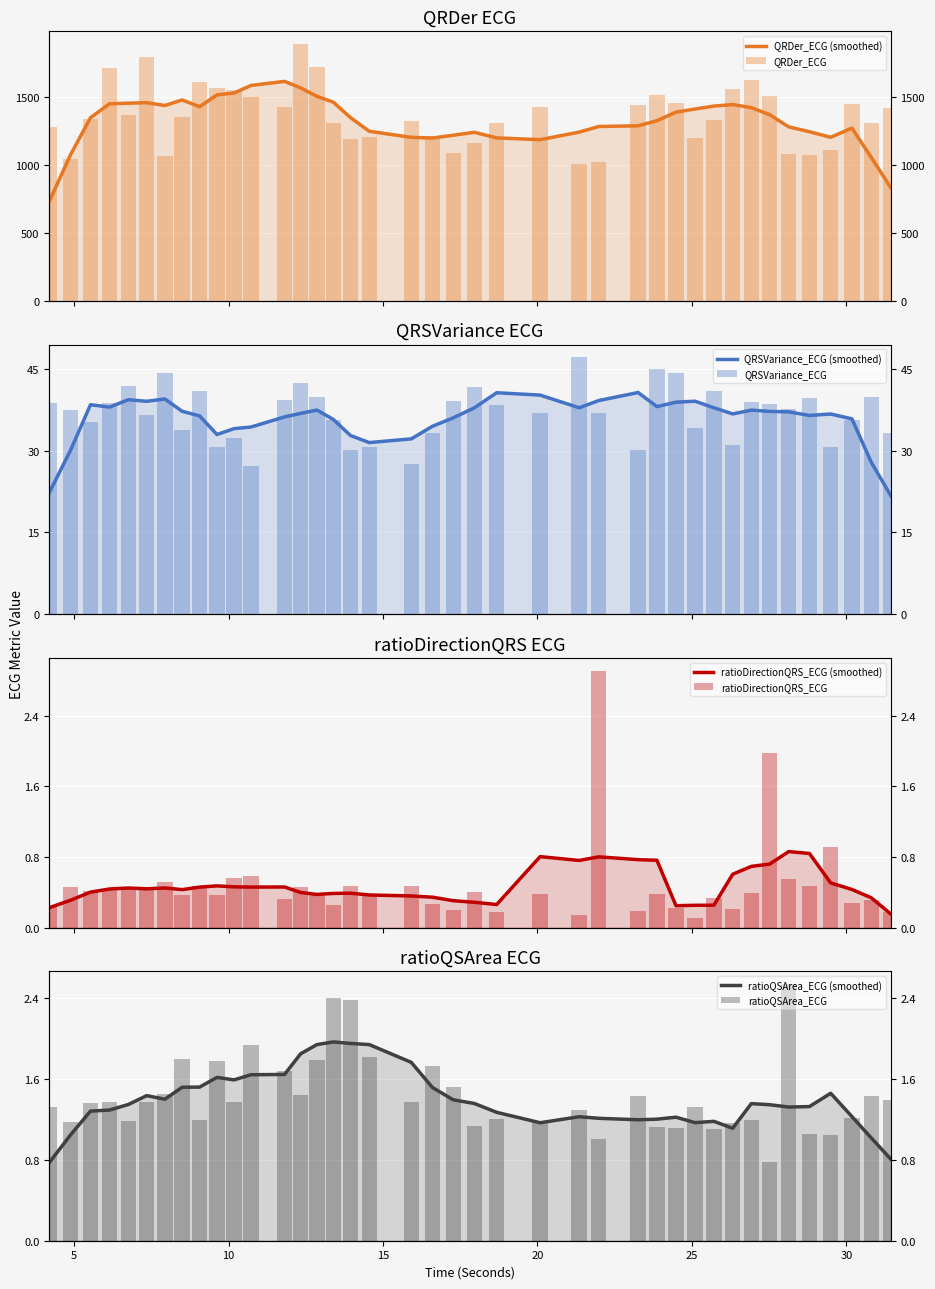

What is the label of the 3rd bar from the right?

30